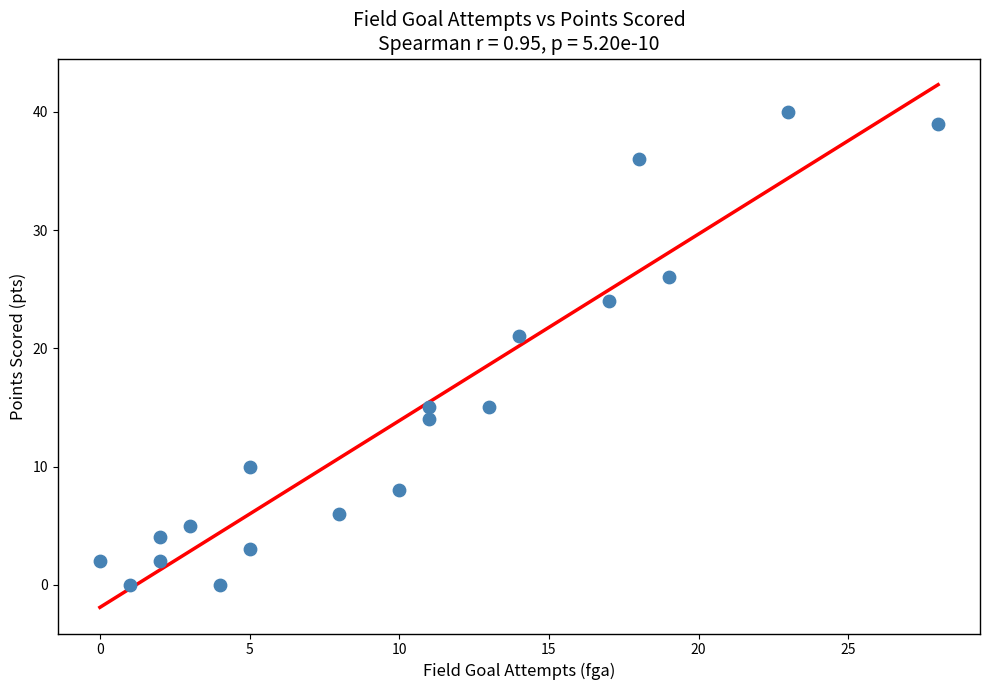

What is the range of Y values (max minus min)?

40